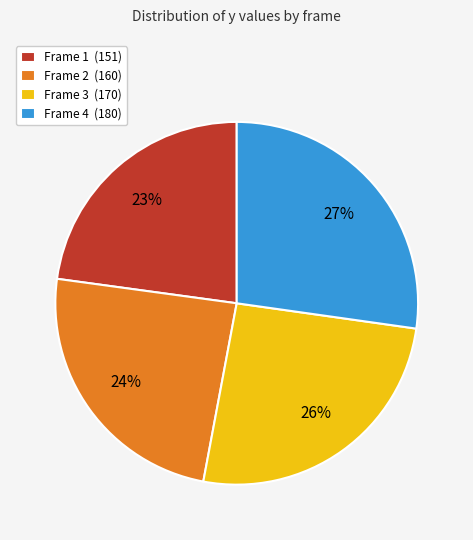

Does any single category account for the majority?

No